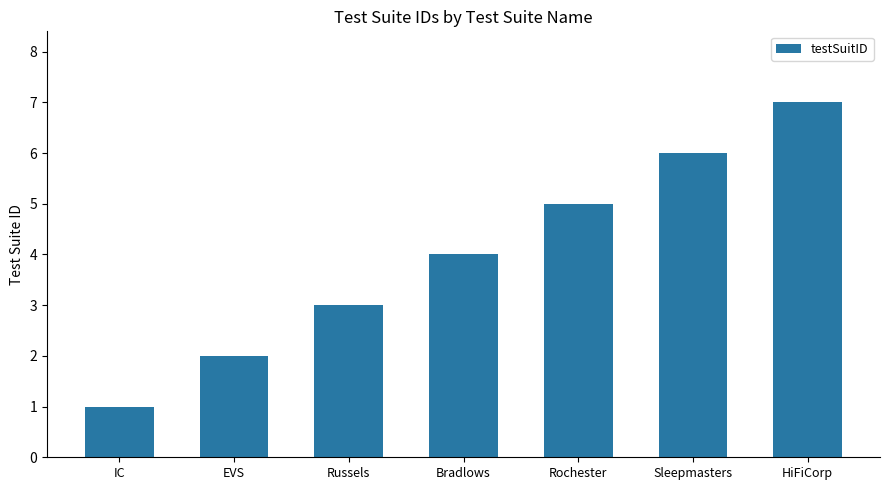

What is the minimum value shown in the chart?

1